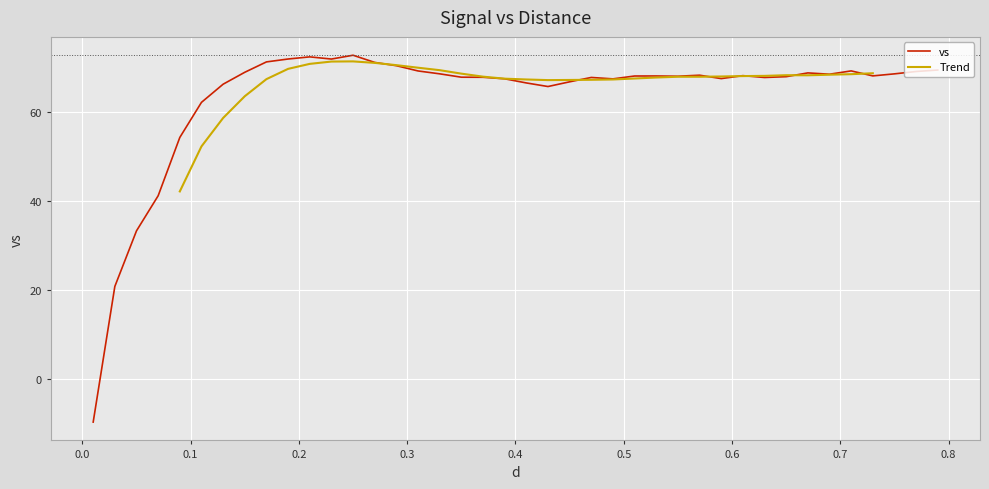

The chart shows a value of 20.0 at 12. True or false?

False